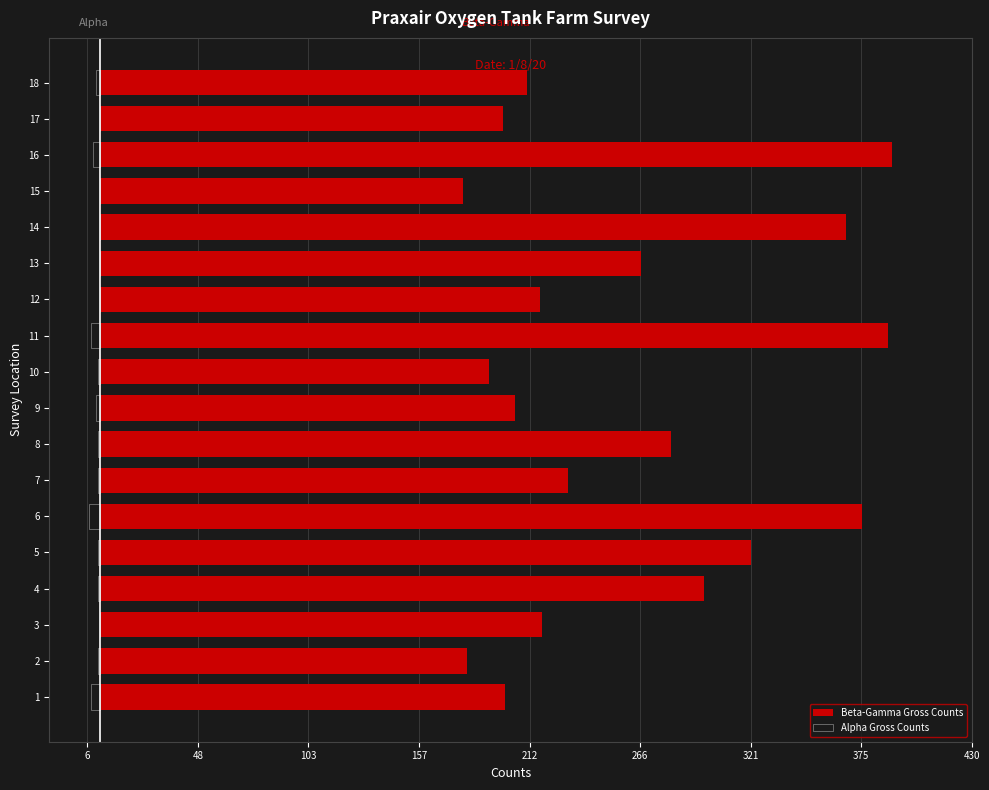

What is the maximum value for Beta-Gamma Gross Counts?

391